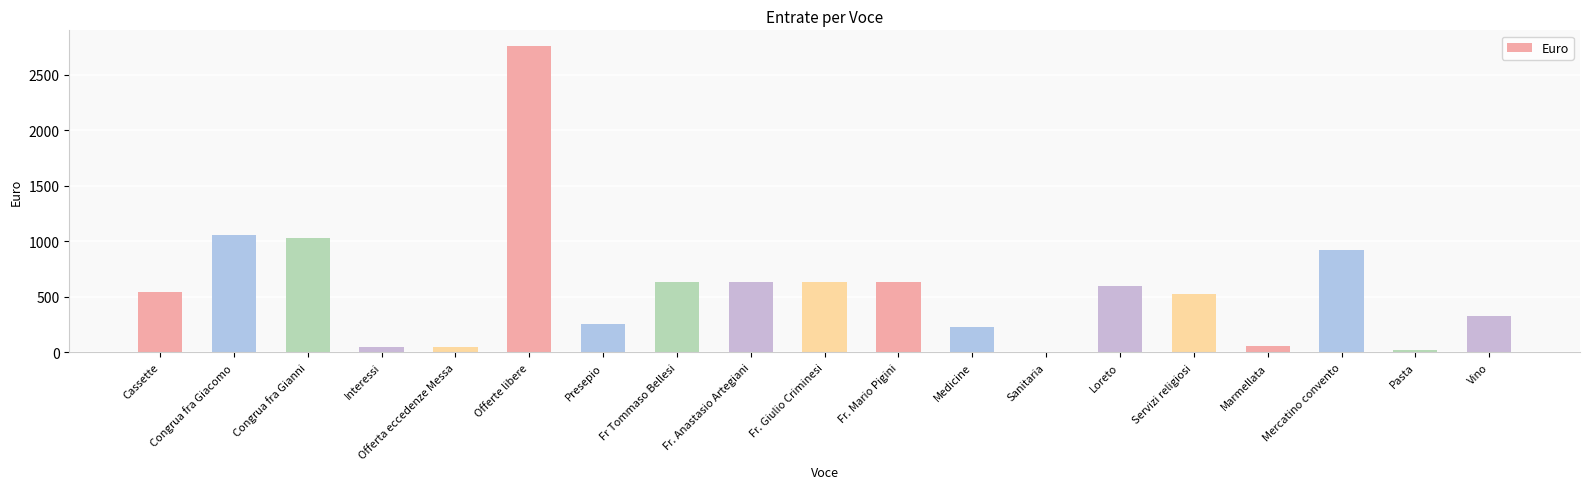

Is it true that the value at Vino is 326.5?

True